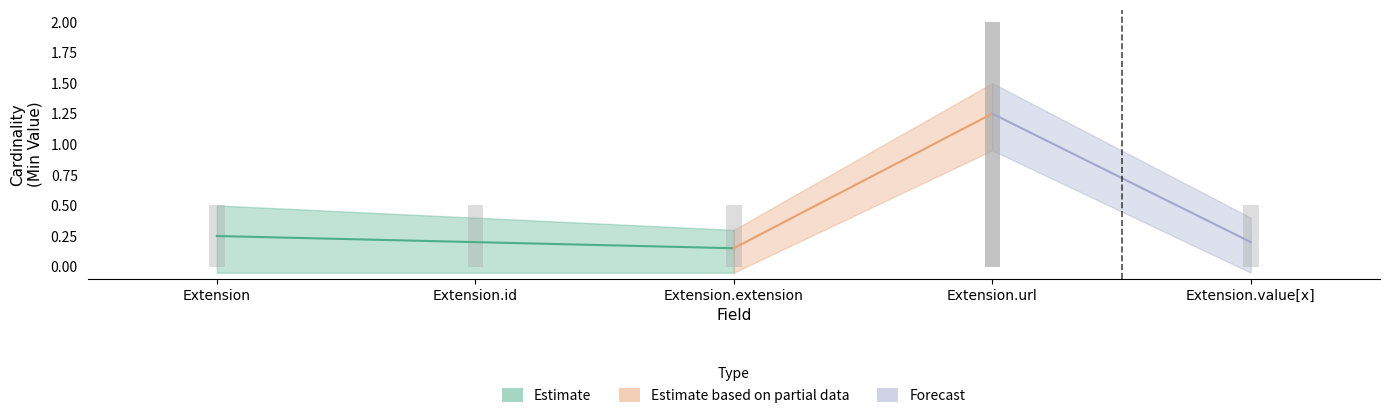

At which category is the sum across all series the highest?

Extension.url